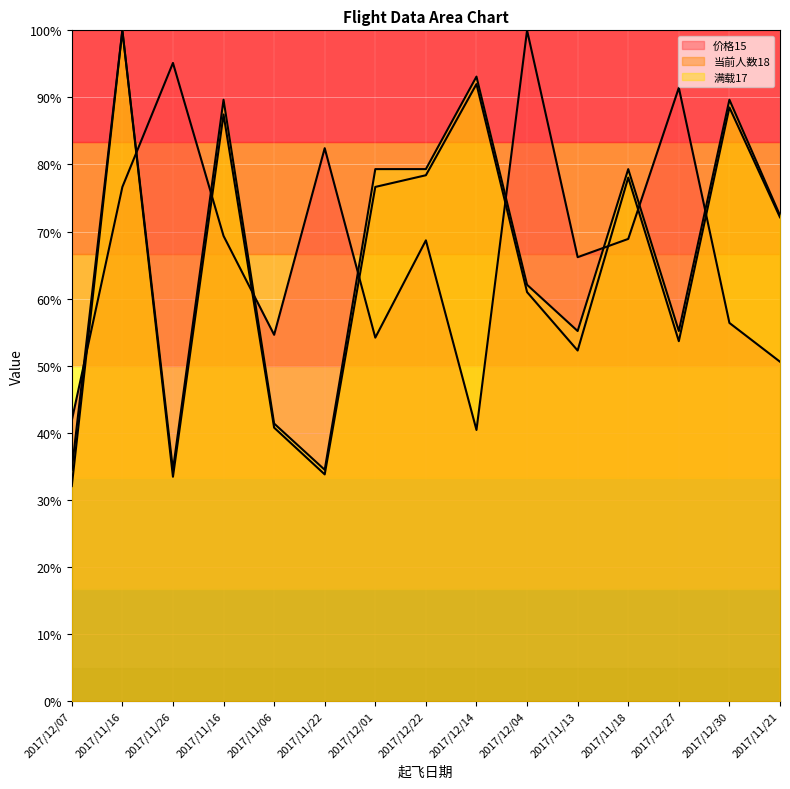

Reading right to left, transcribe all the data shown in this chart.

价格15: 50.6	56.4	91.4	68.9	66.2	100.0	40.4	68.7	54.2	82.4	54.6	69.4	95.1	76.6	41.8
当前人数18: 72.1	88.5	53.7	78.0	52.3	61.0	92.0	78.4	76.7	33.8	40.8	87.5	33.4	100.0	32.1
满载17: 72.4	89.7	55.2	79.3	55.2	62.1	93.1	79.3	79.3	34.5	41.4	89.7	34.5	100.0	34.5